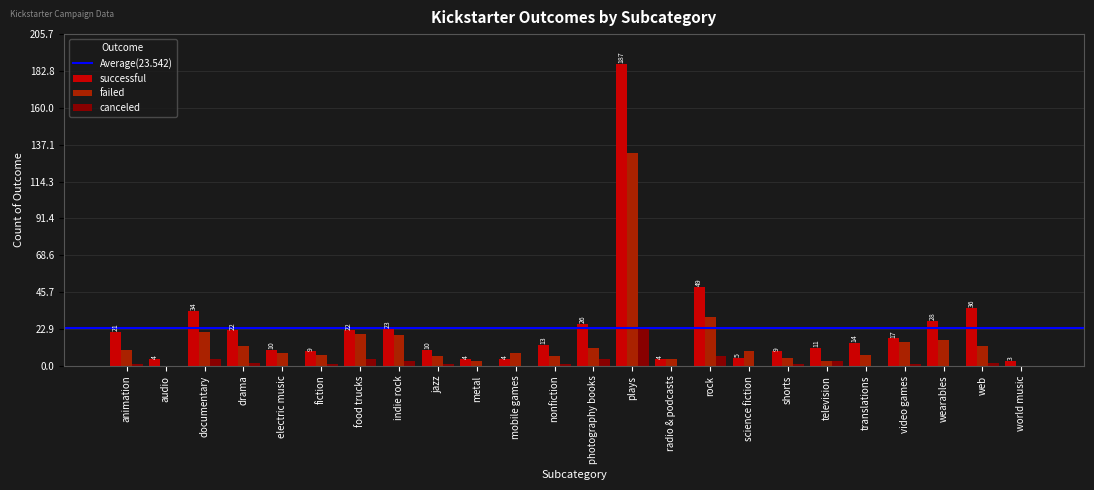

Read the successful value at documentary.

34